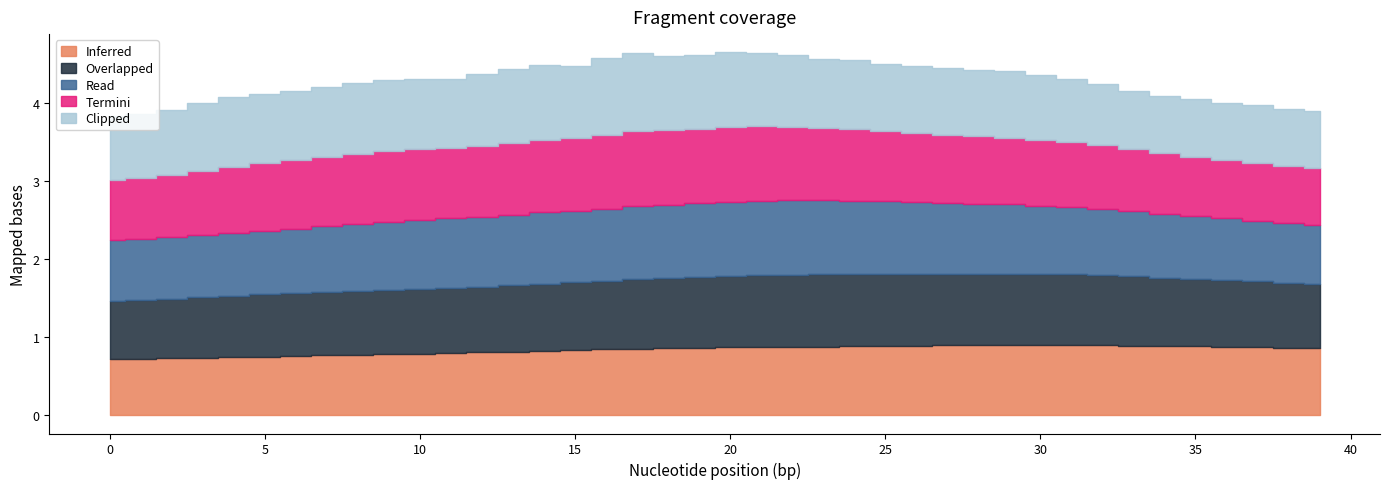

What is the spread (max minus min) of values at 12?

0.1